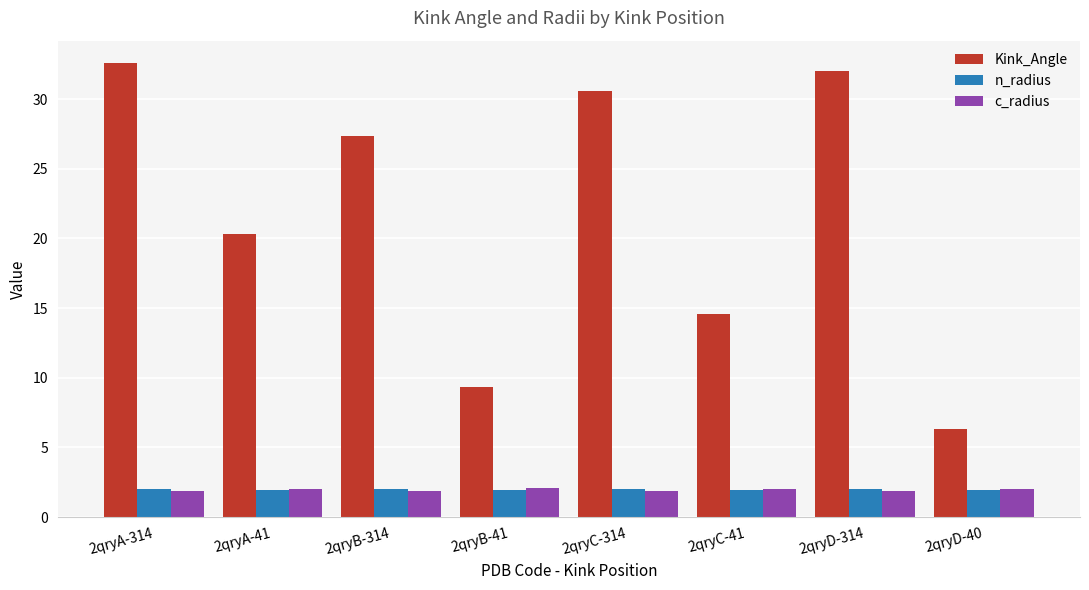

What is the minimum value shown in the chart?

1.9